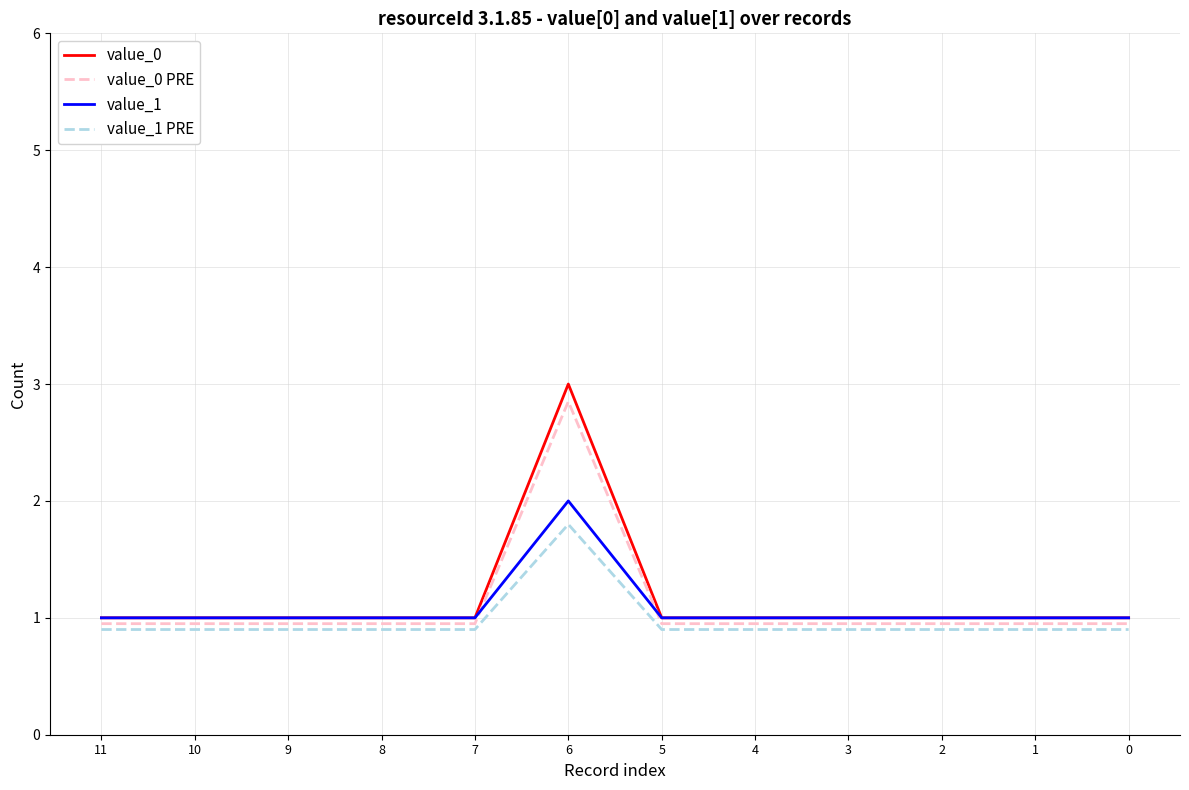

At which category is the sum across all series the highest?

6